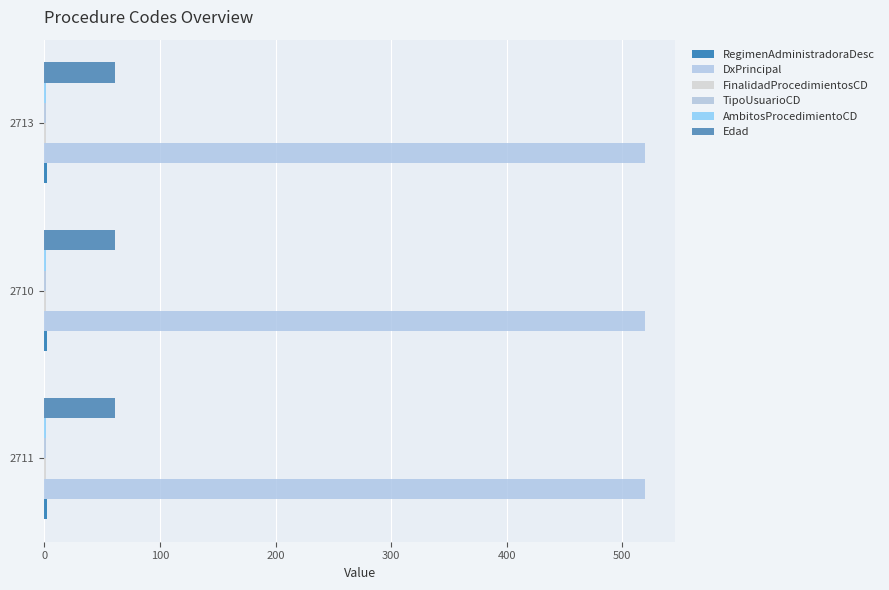

What is the sum of all DxPrincipal values?

1560